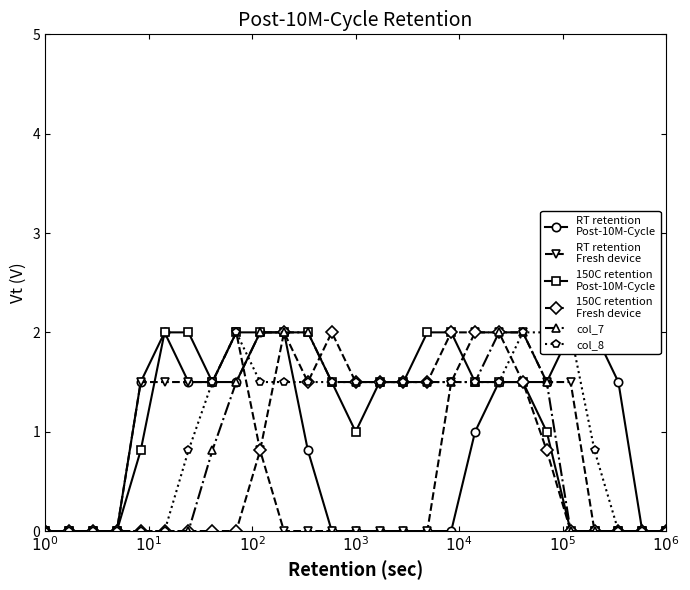

True or false: col_8 and RT retention Post-10M-Cycle cross at least once.

True